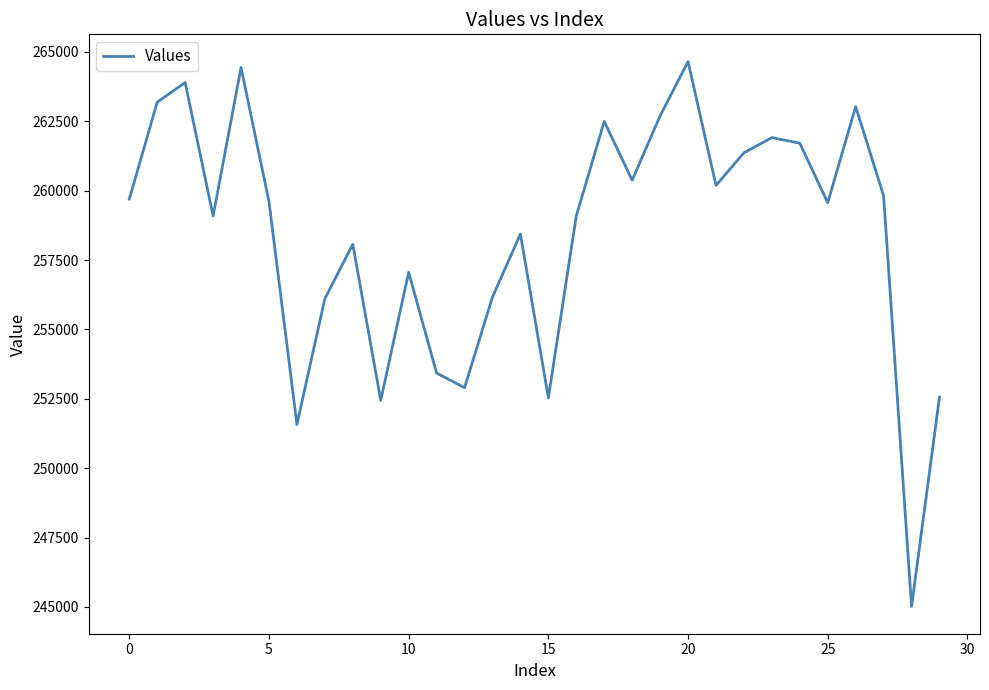

What is the smallest value displayed?

245016.7